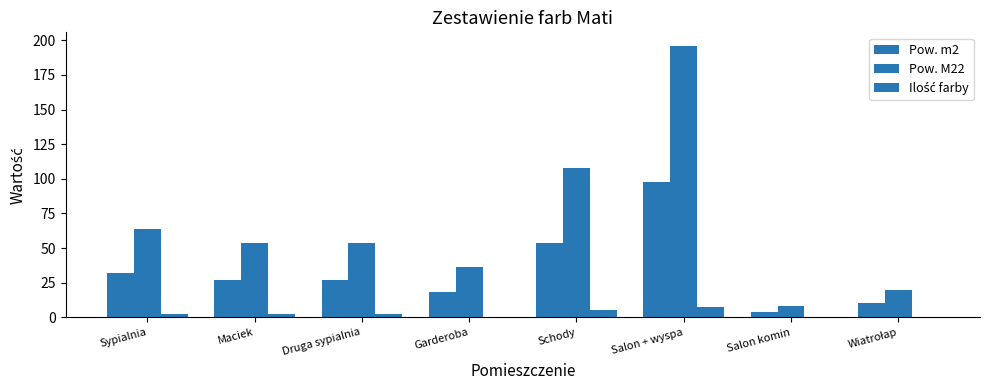

Where is Ilość farby nearest to the value 3?

Sypialnia